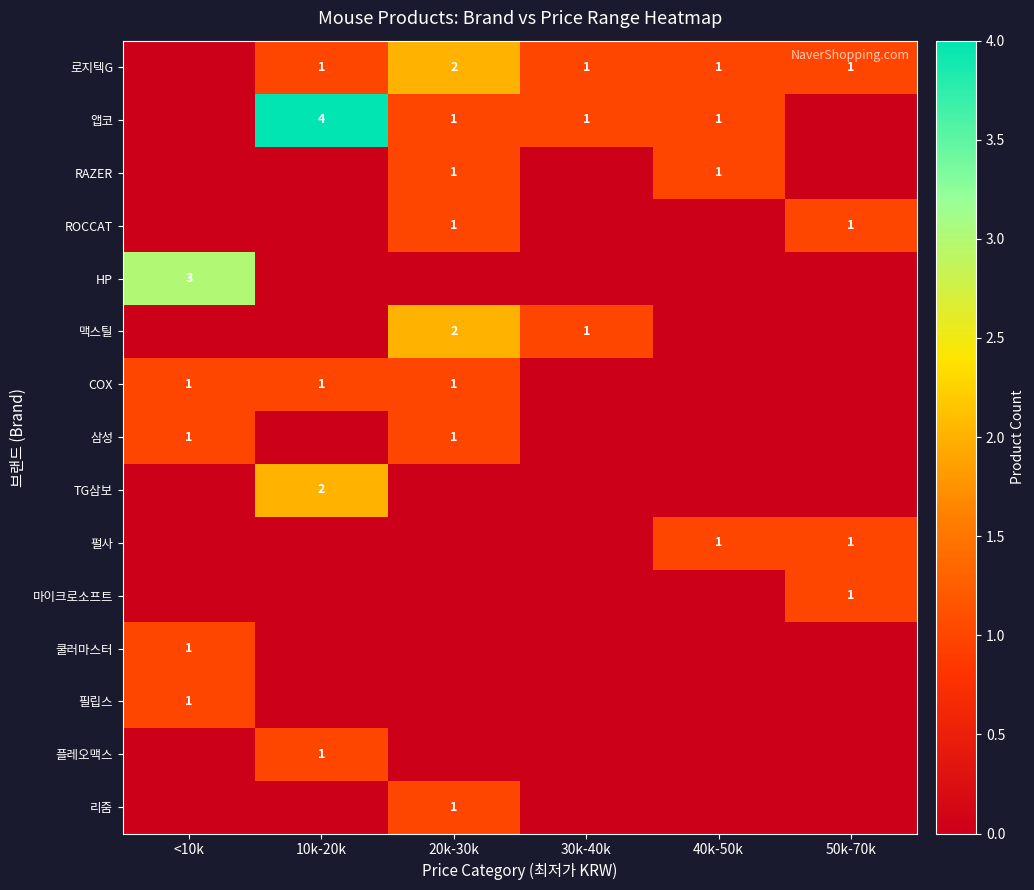

True or false: 앱코 has a value of 6 at 10k-20k.

False